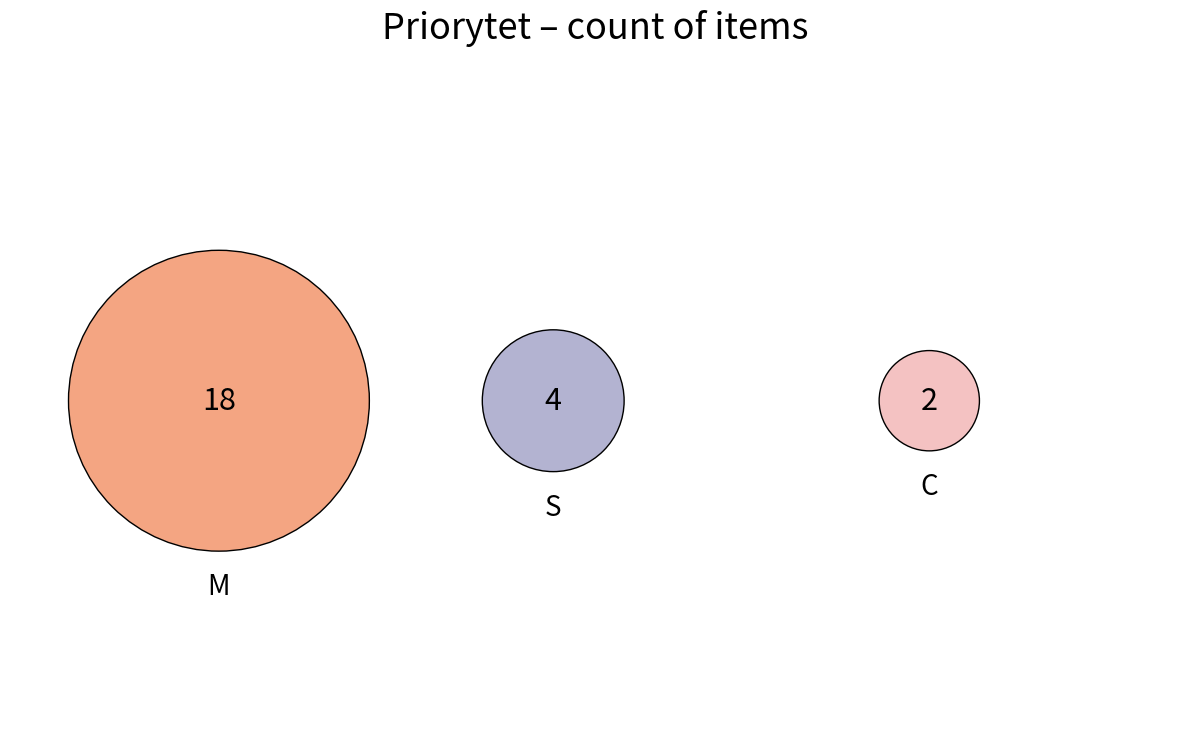

Does M account for over 50% of the chart?

Yes